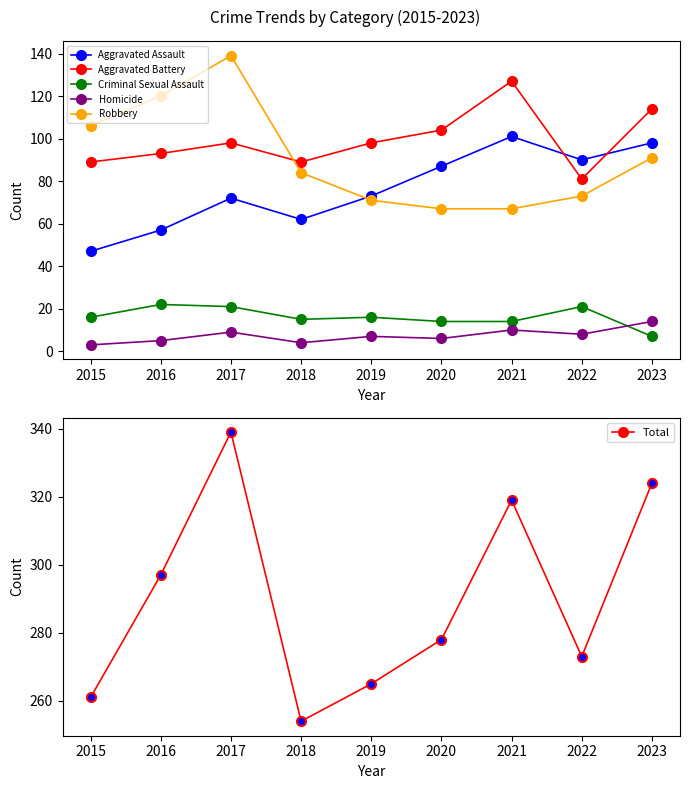

True or false: Aggravated Battery and Homicide cross at least once.

False